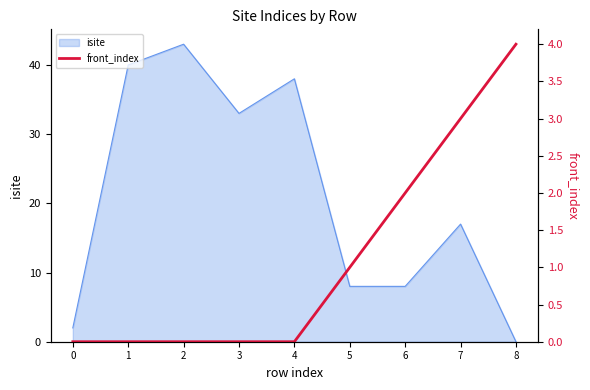

The isite series shows 72 at 2. True or false?

False